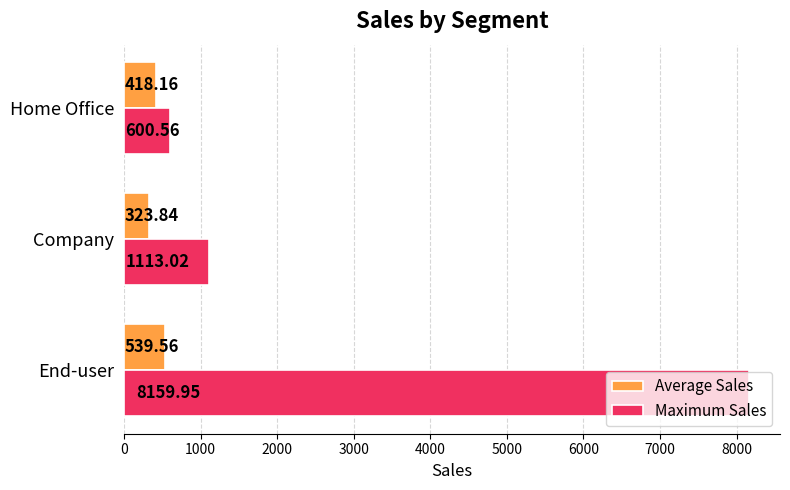

What is the lowest value of the Maximum Sales series?

600.6